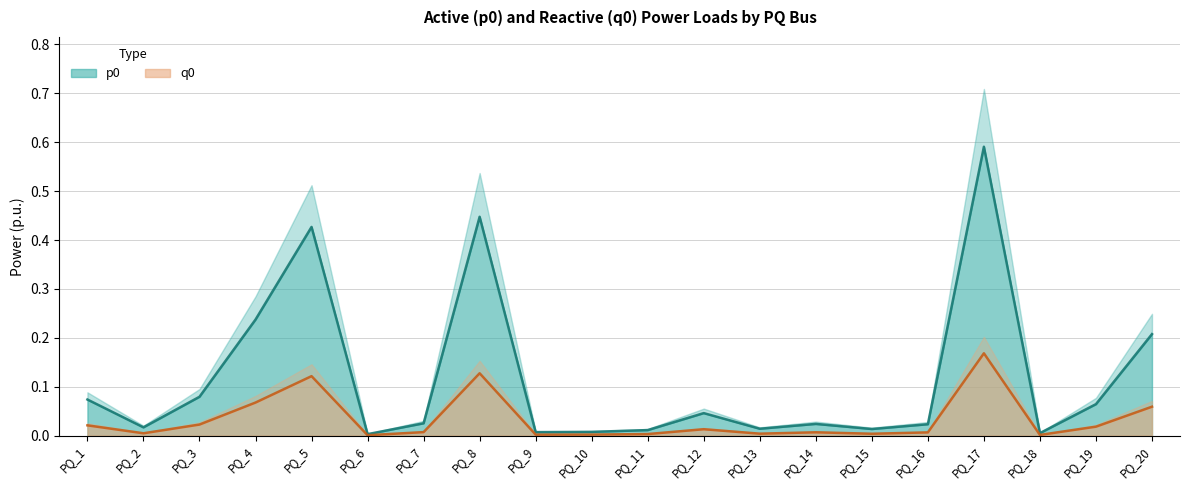

What is the value of the p0 point at the 5th from the left?

0.4